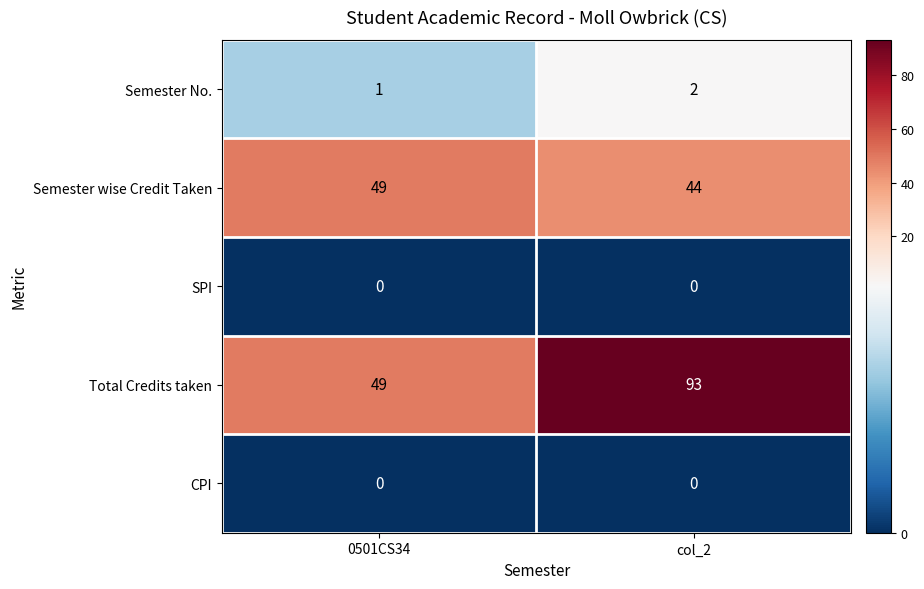

The value of Total Credits taken at col_2 is 122. True or false?

False